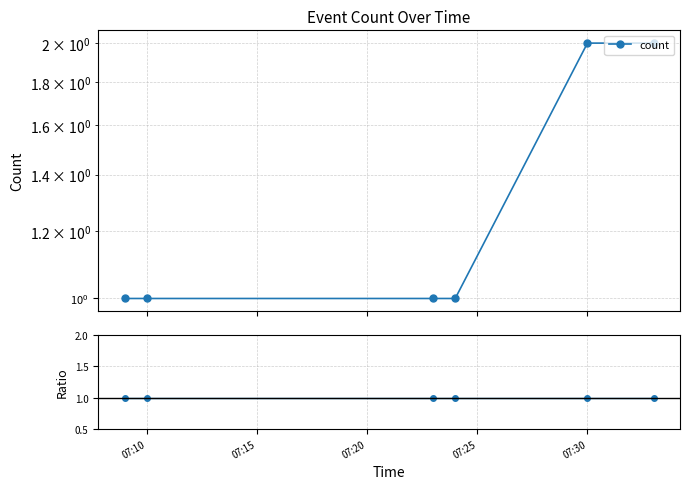

How many lines are shown in the chart?

1